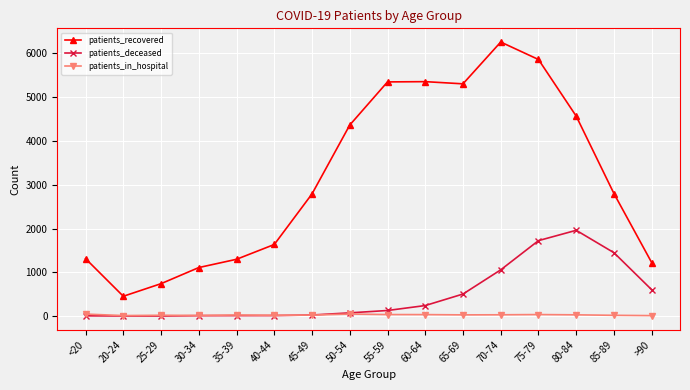

At how many categories does at least one series exceed 4841?

5